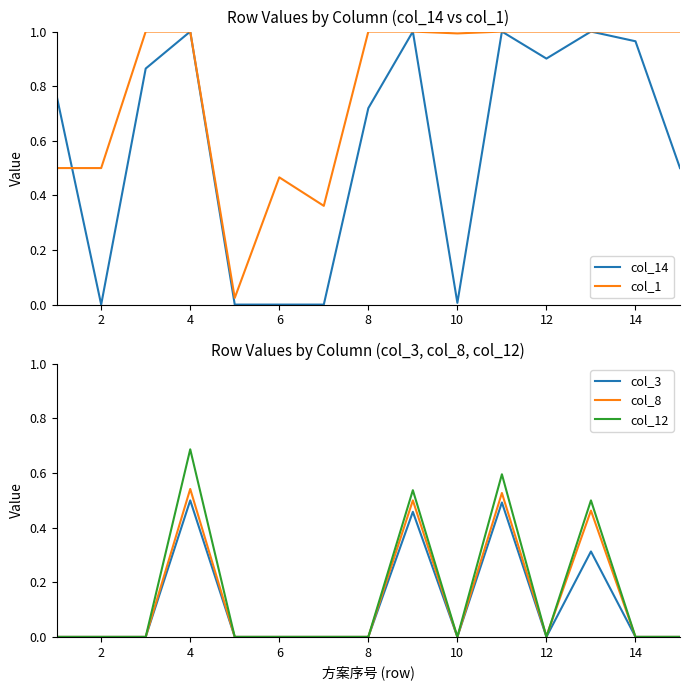

What is the average value of the col_12 series?

0.2